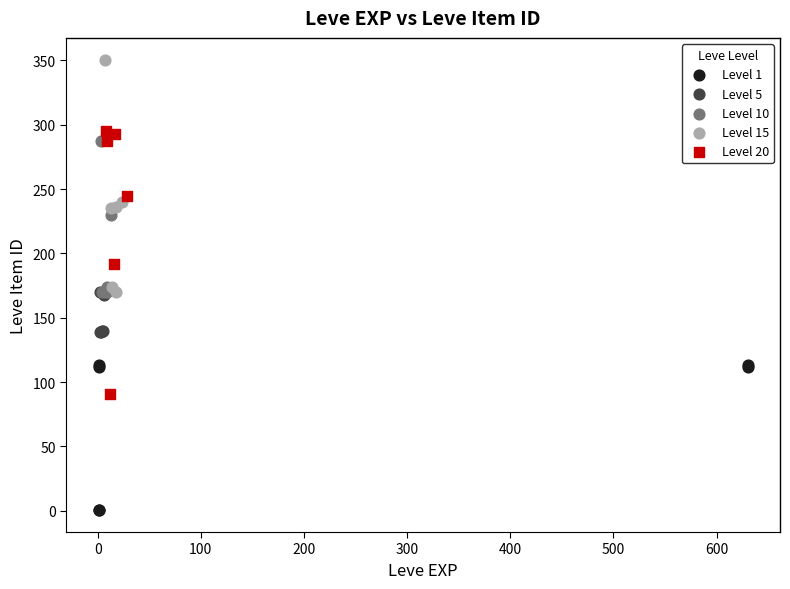

Which series contains the lowest Y value?

Level 1